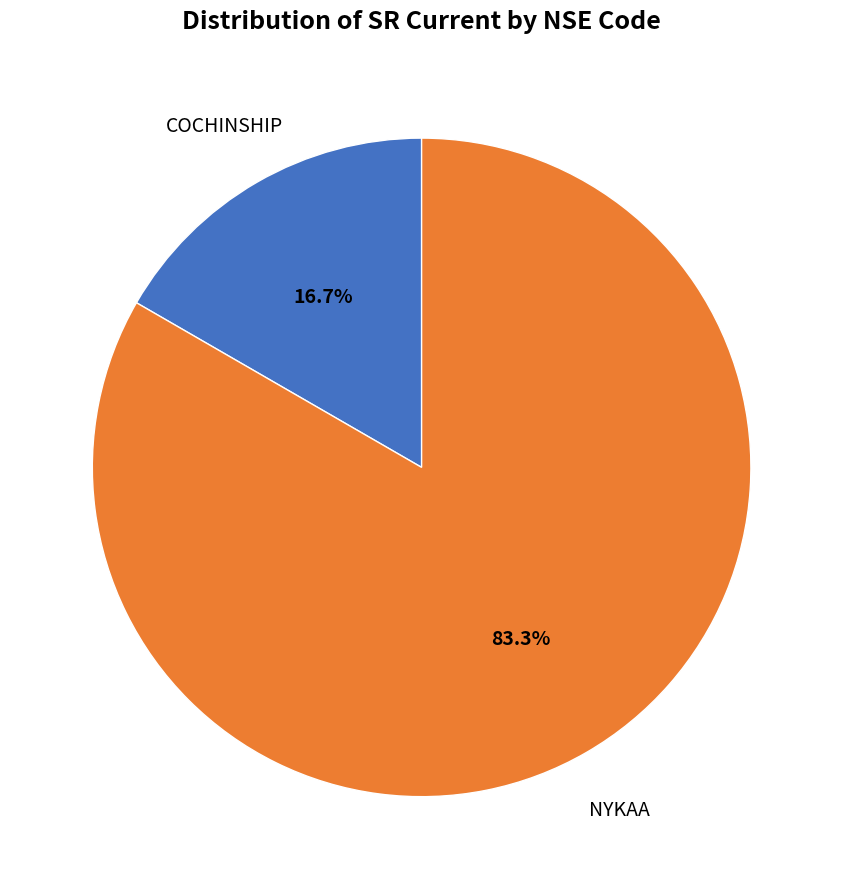

Which category has the biggest portion of the pie?

NYKAA